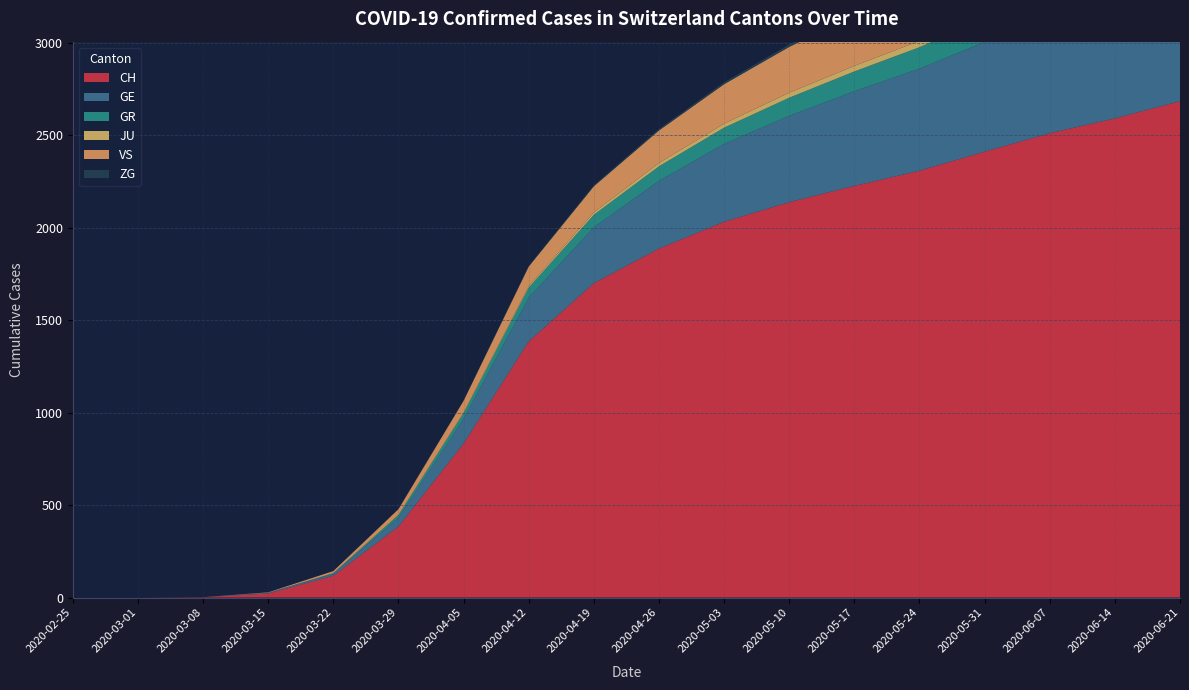

Reading right to left, list all the values displayed in this chart.

CH: 2684	2591	2511	2411	2308	2226	2138	2032	1887	1700	1385	833	384	118	22	2	0	0
GE: 713	671	638	594	552	512	467	421	366	302	237	133	48	10	4	0	0	0
GR: 159	148	138	126	116	107	98	88	79	68	54	31	15	4	0	0	0	0
JU: 49	45	41	37	34	30	27	22	18	13	8	3	0	0	0	0	0	0
VS: 398	376	353	330	302	273	248	213	176	141	106	64	31	11	2	0	0	0
ZG: 33	29	26	22	19	16	13	10	8	6	4	2	1	0	0	0	0	0